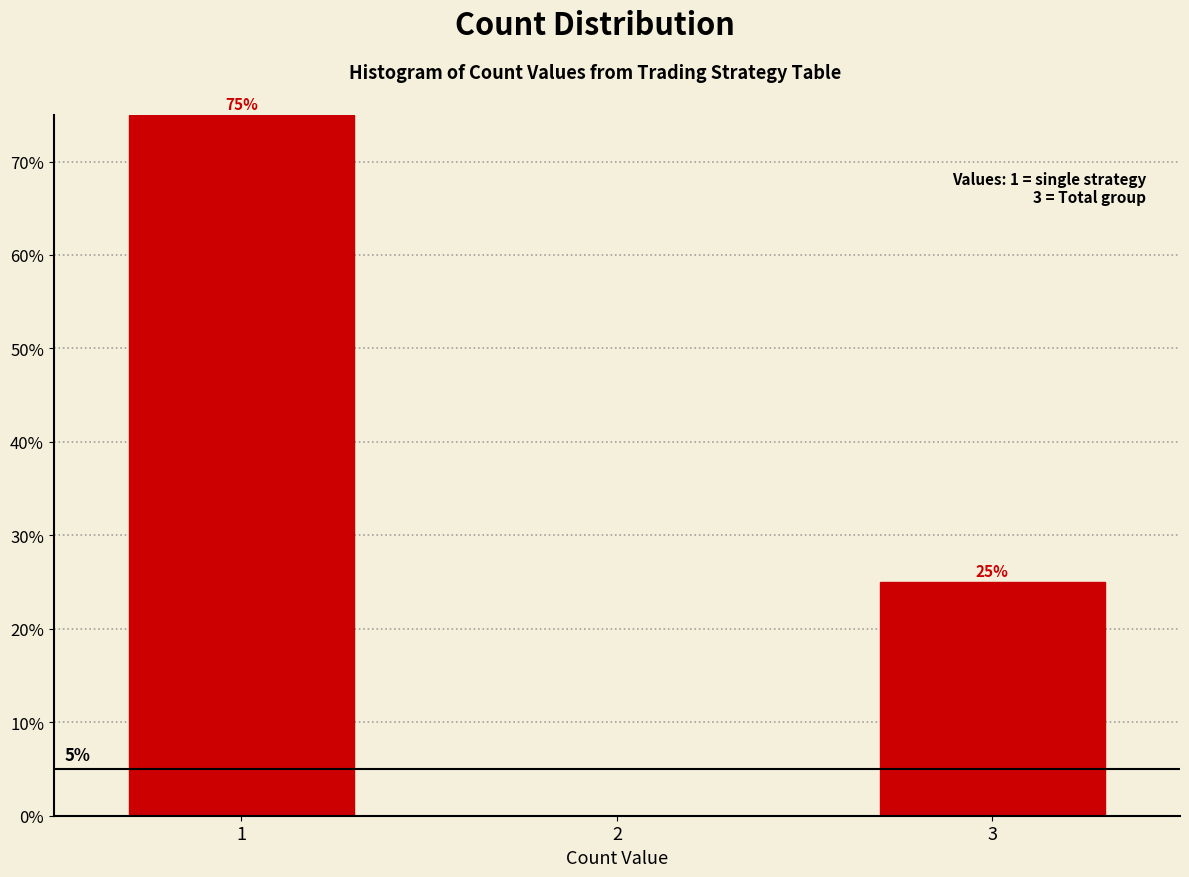

Which range on the x-axis has the tallest bar?

0.5 to 1.5